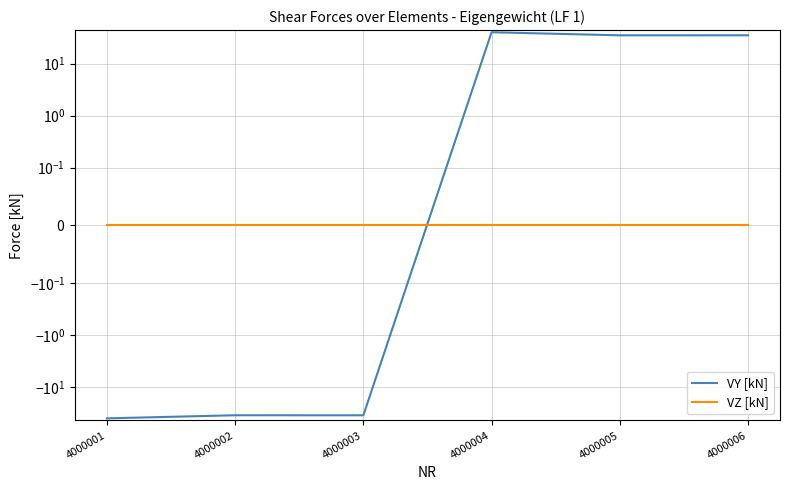

Rank the series at 4000006 from highest to lowest value.

VY [kN], VZ [kN]